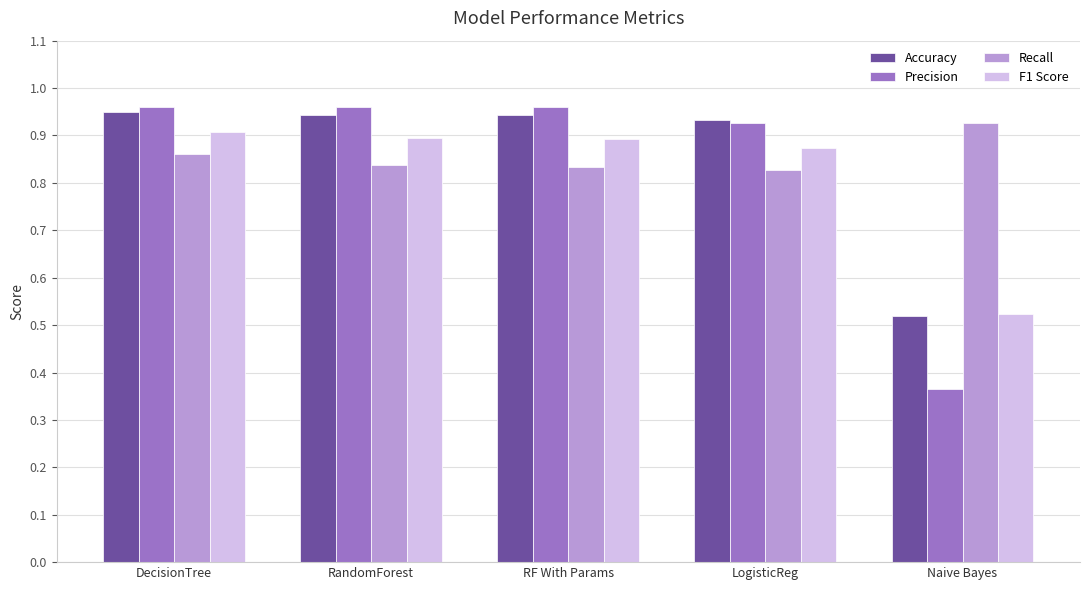

What is the total value across all series at LogisticReg?

3.6